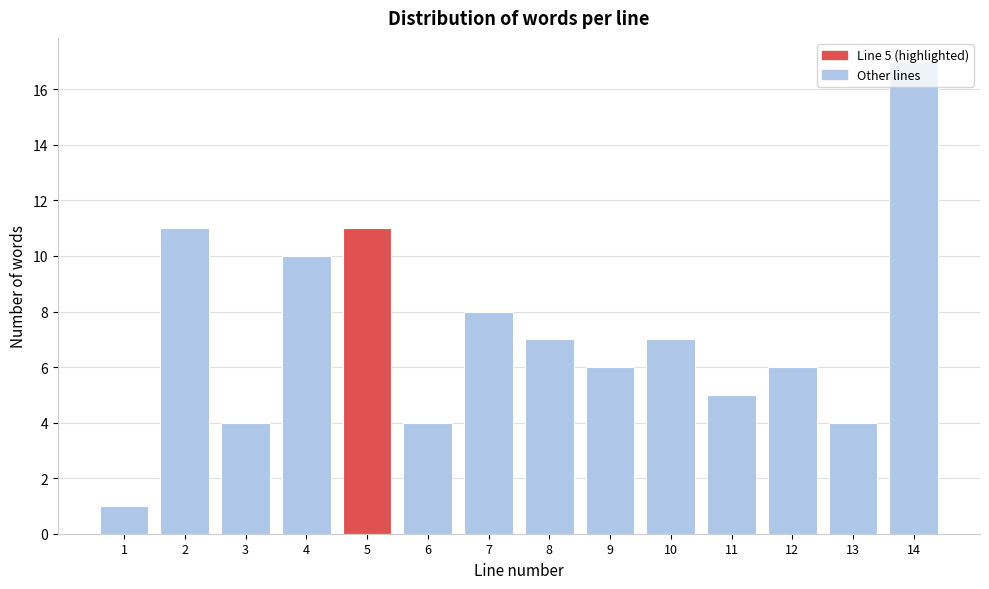

What is the greatest value displayed?

17